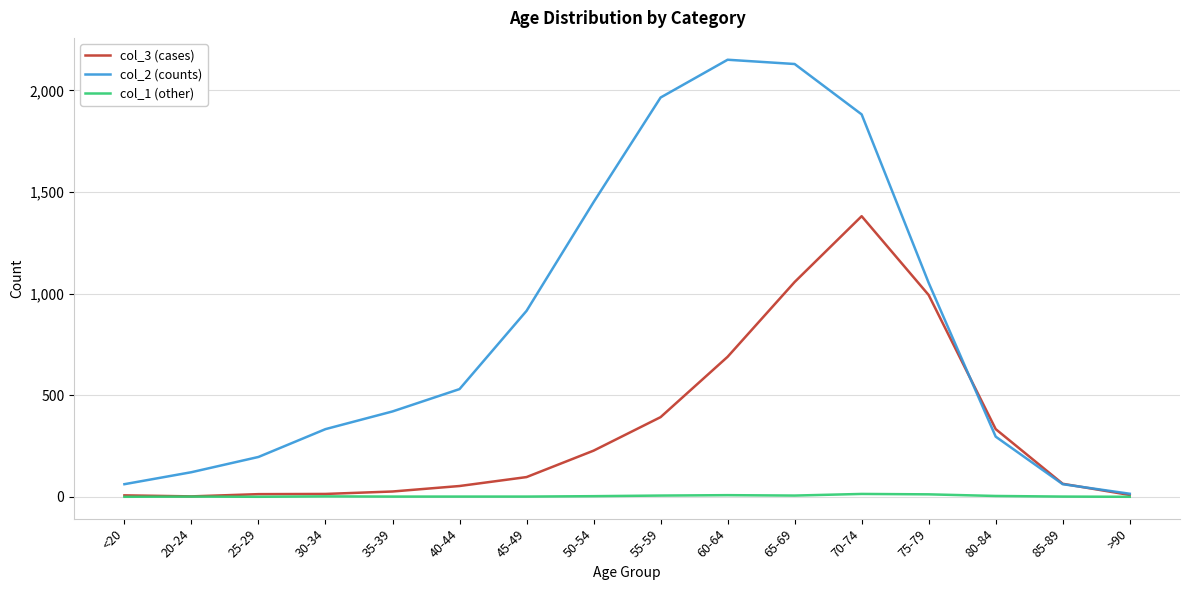

How many lines are shown in the chart?

3